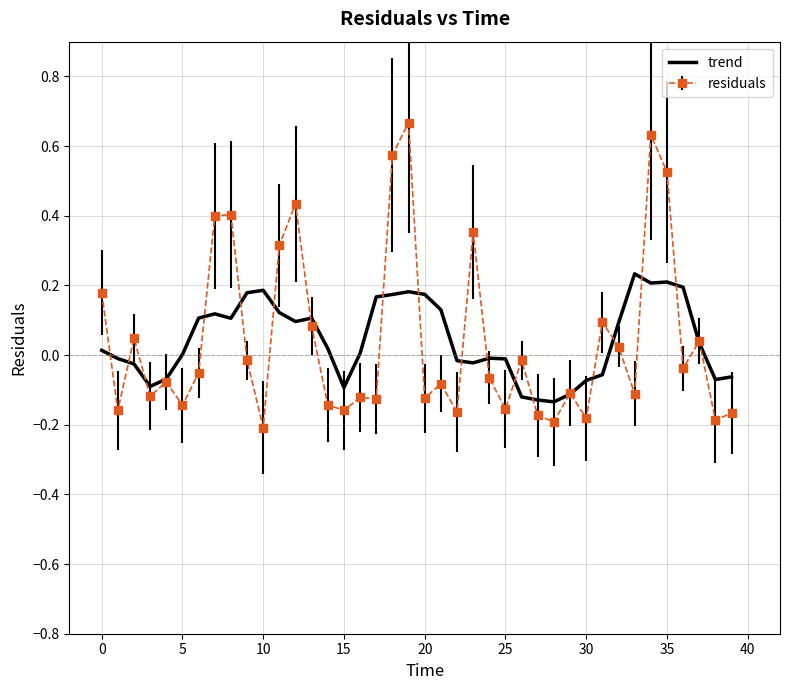

Rank the series by their maximum value, from highest to lowest.

residuals, trend